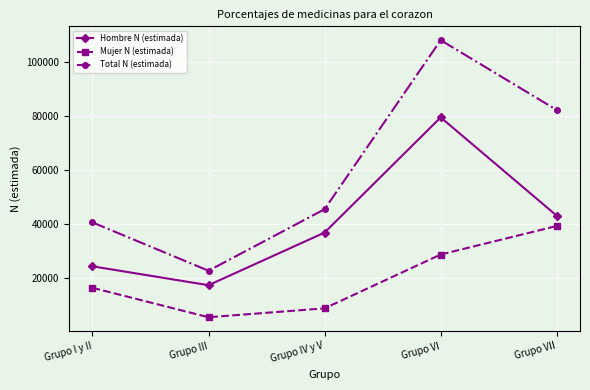

True or false: Mujer N (estimada) and Total N (estimada) cross at least once.

False